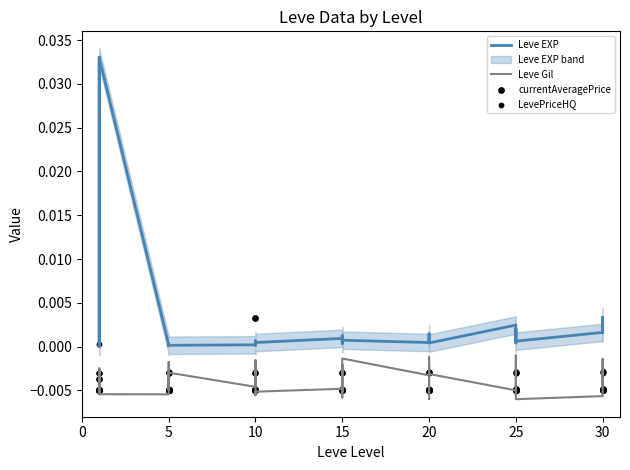

Which series contains the lowest Y value?

Leve Gil